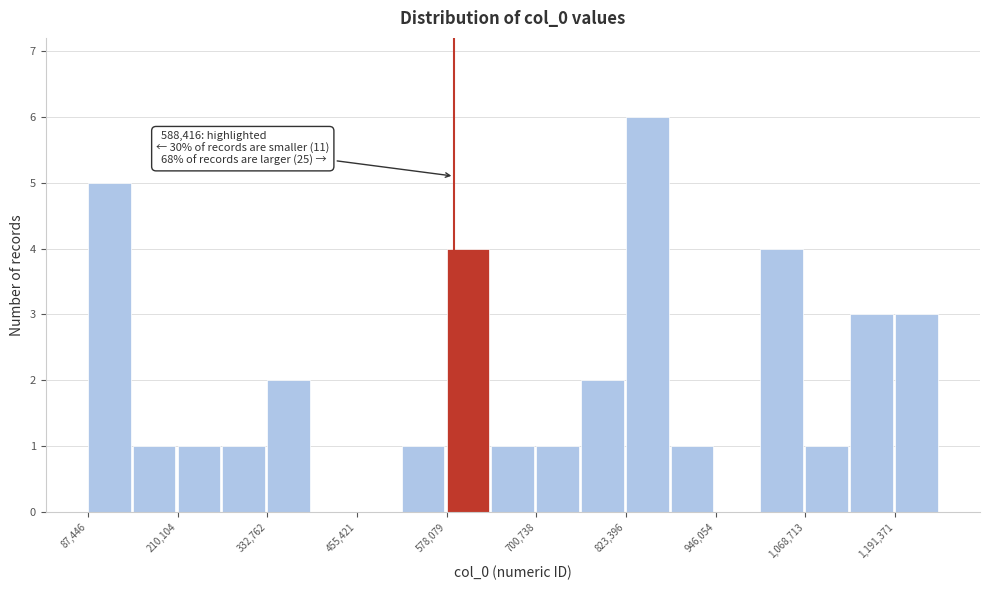

Read against the x-axis, roughly where is the centre of the tallest bar?

860000